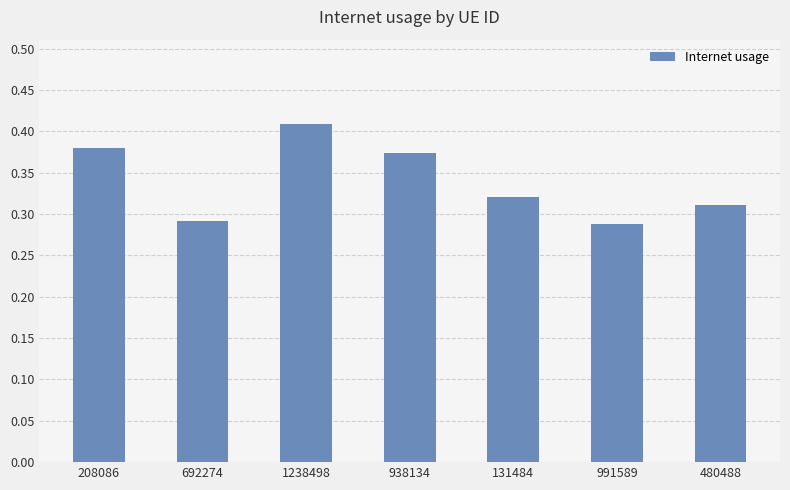

What is the label of the 6th bar from the left?

991589